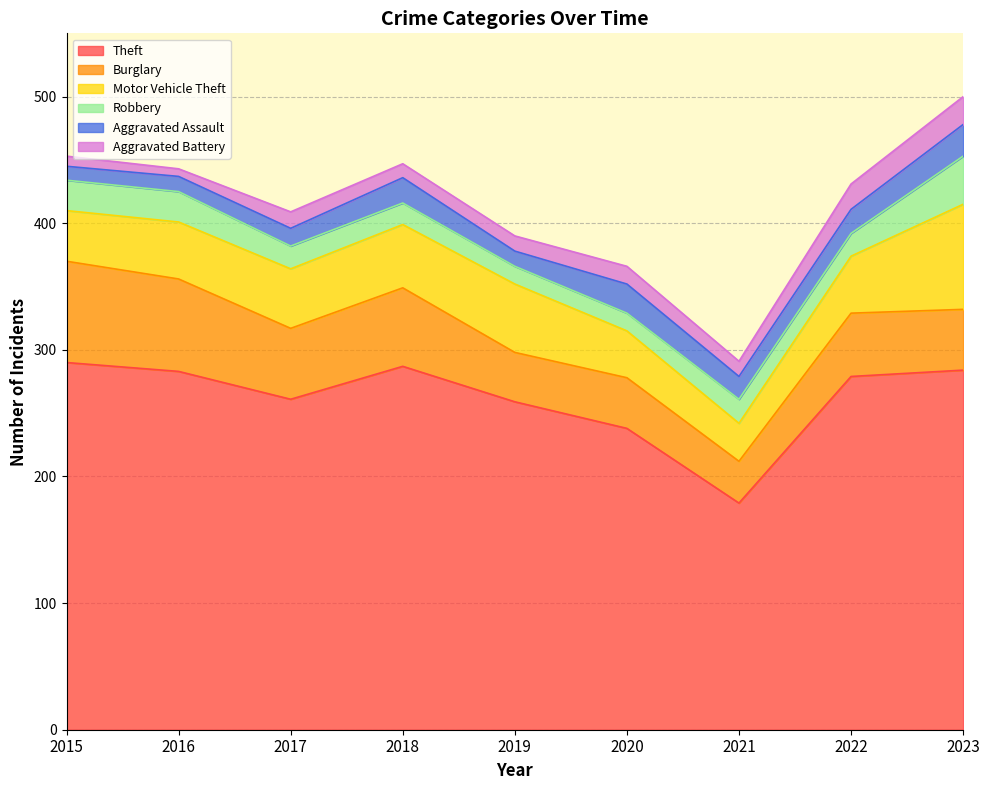

What is the sum of the Burglary values at 2019 and 2021?

72